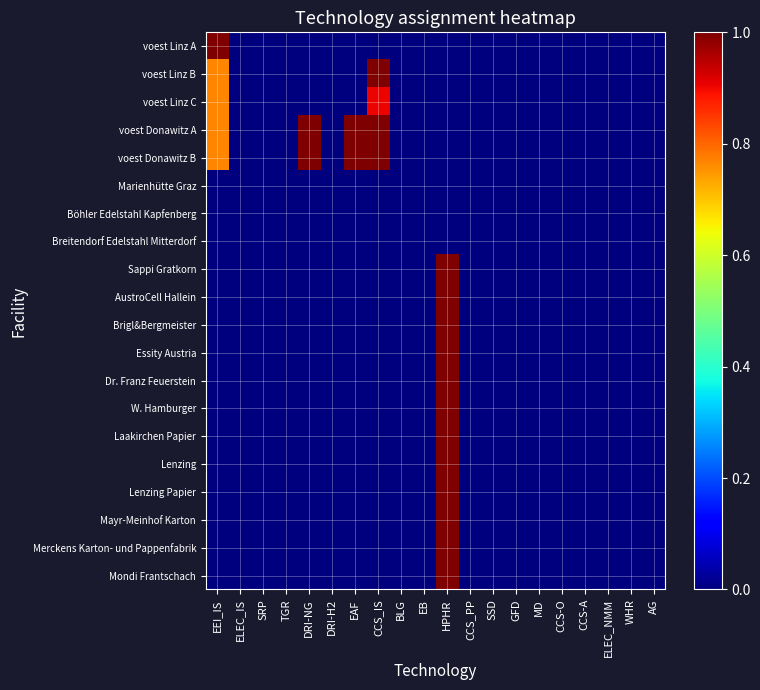

Which series has the largest total across all categories?

voest Donawitz A